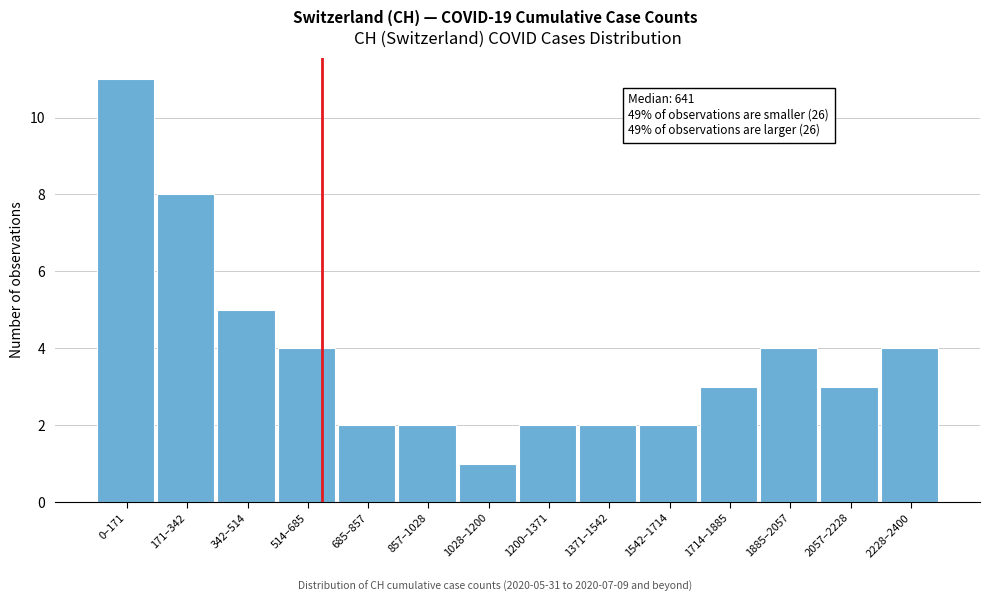

Reading right to left, what are all the values shown in this chart?

4	3	4	3	2	2	2	1	2	2	4	5	8	11